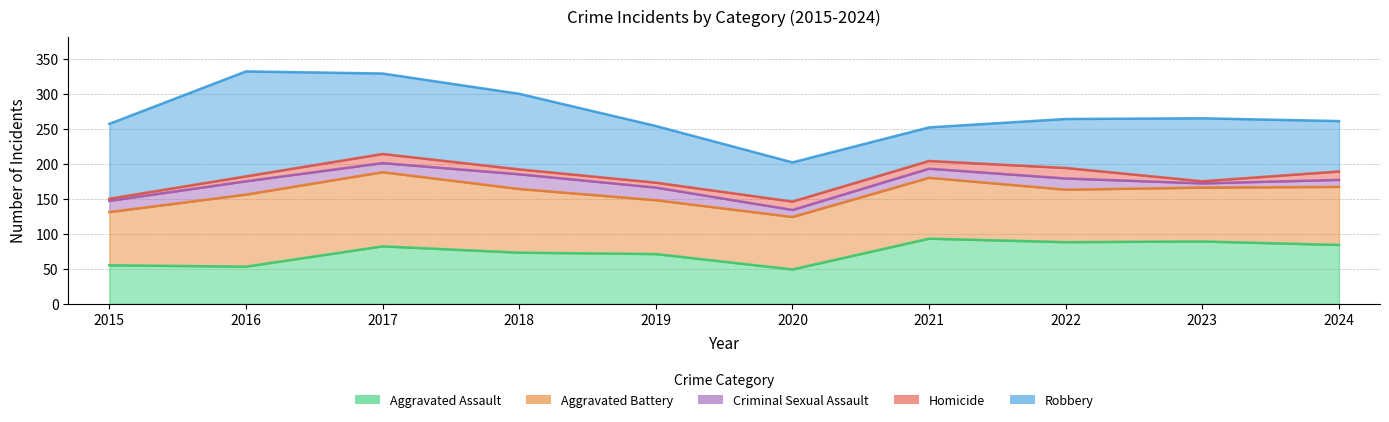

What is the average value of the Criminal Sexual Assault series?

14